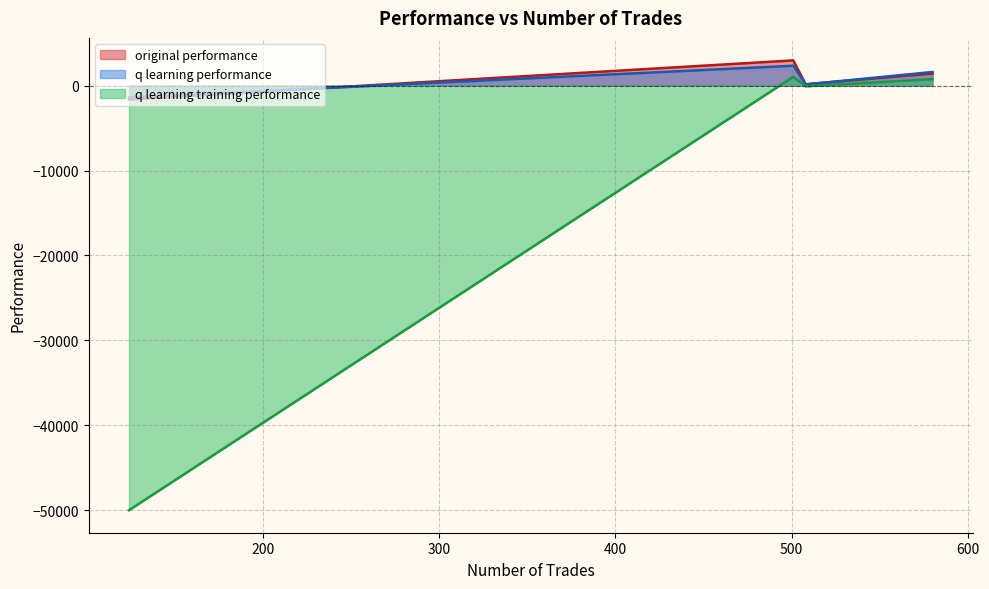

What is the maximum value shown in the chart?

2975.1